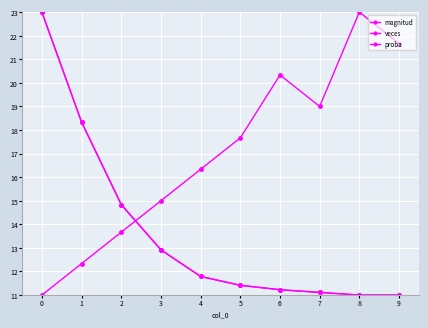

Is this an area chart (filled region under the line)?

No